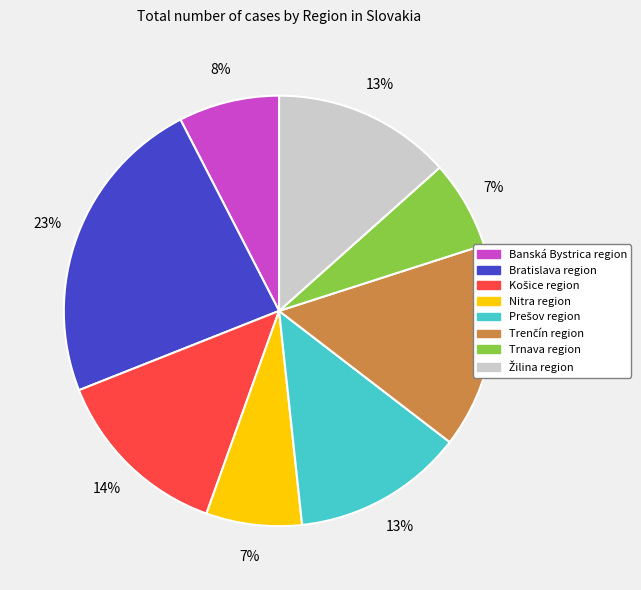

What is the largest slice in the pie chart?

Bratislava region